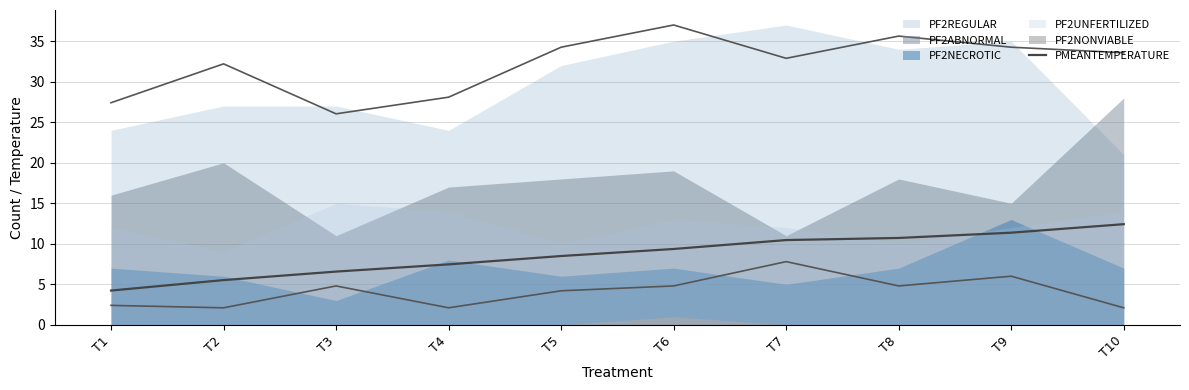

At which label does PMEANTEMPERATURE reach its peak?

T10